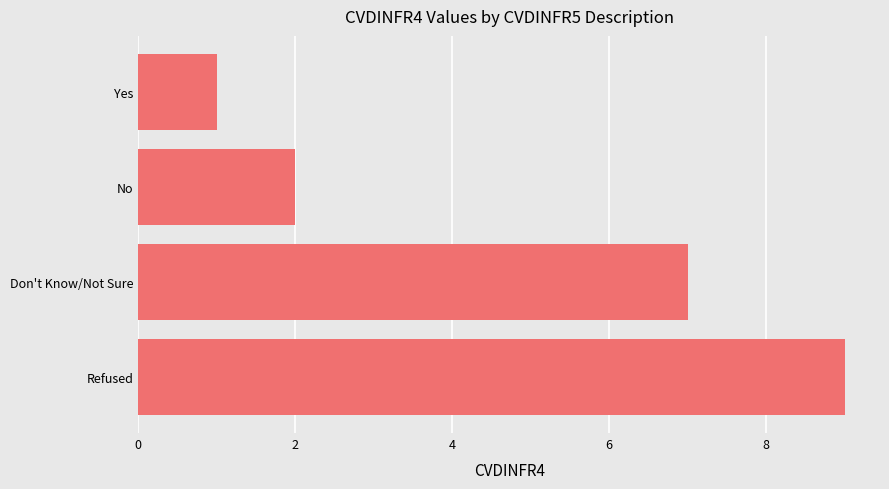

Between Don't Know/Not Sure and Yes, which is larger?

Don't Know/Not Sure